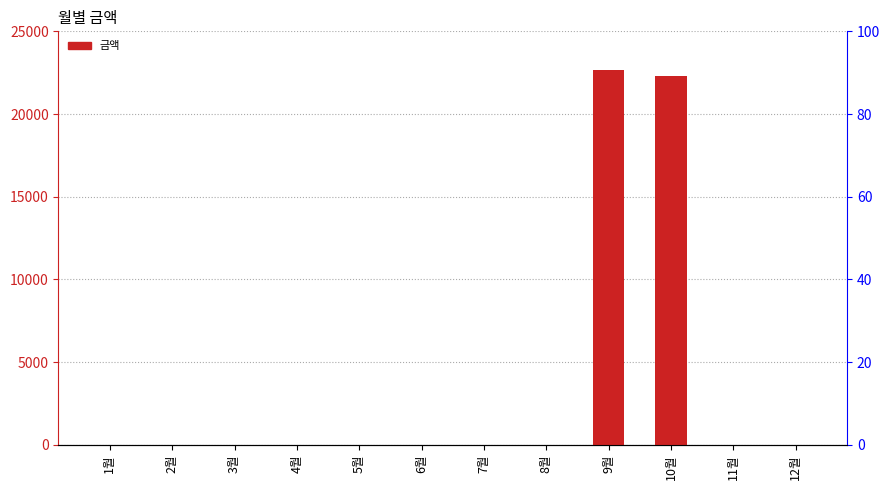

What is the label of the 1st bar from the left?

1월